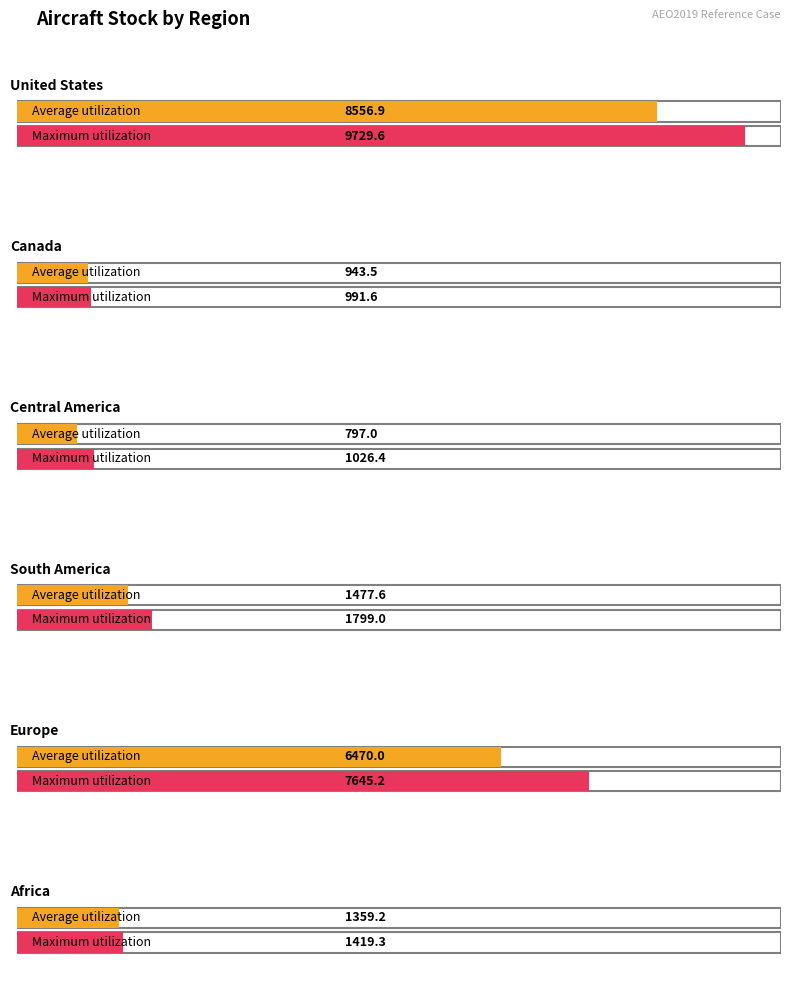

How many data points does each series have?

6